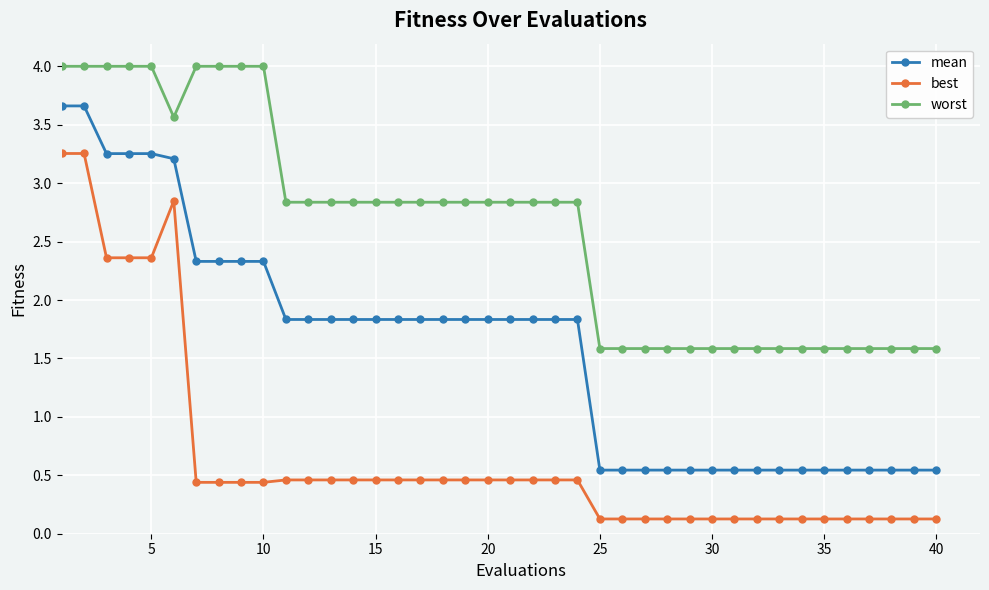

Which series has the largest total across all categories?

worst